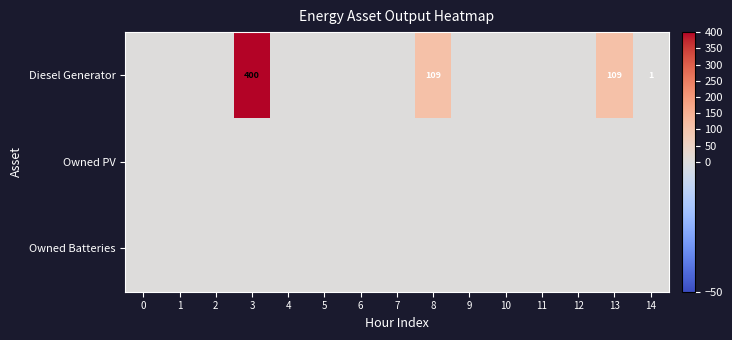

True or false: Diesel Generator has a value of 109 at 13.

True